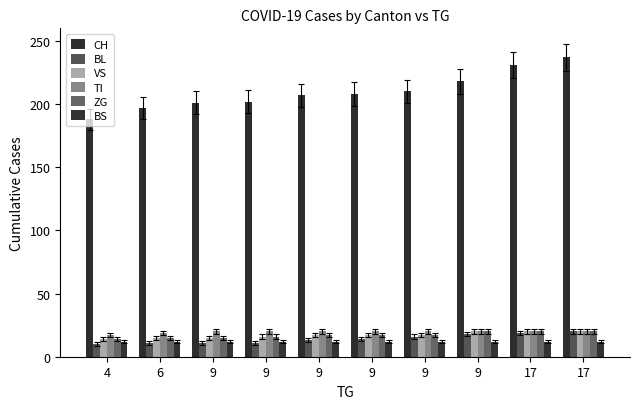

How many groups of bars are there?

10